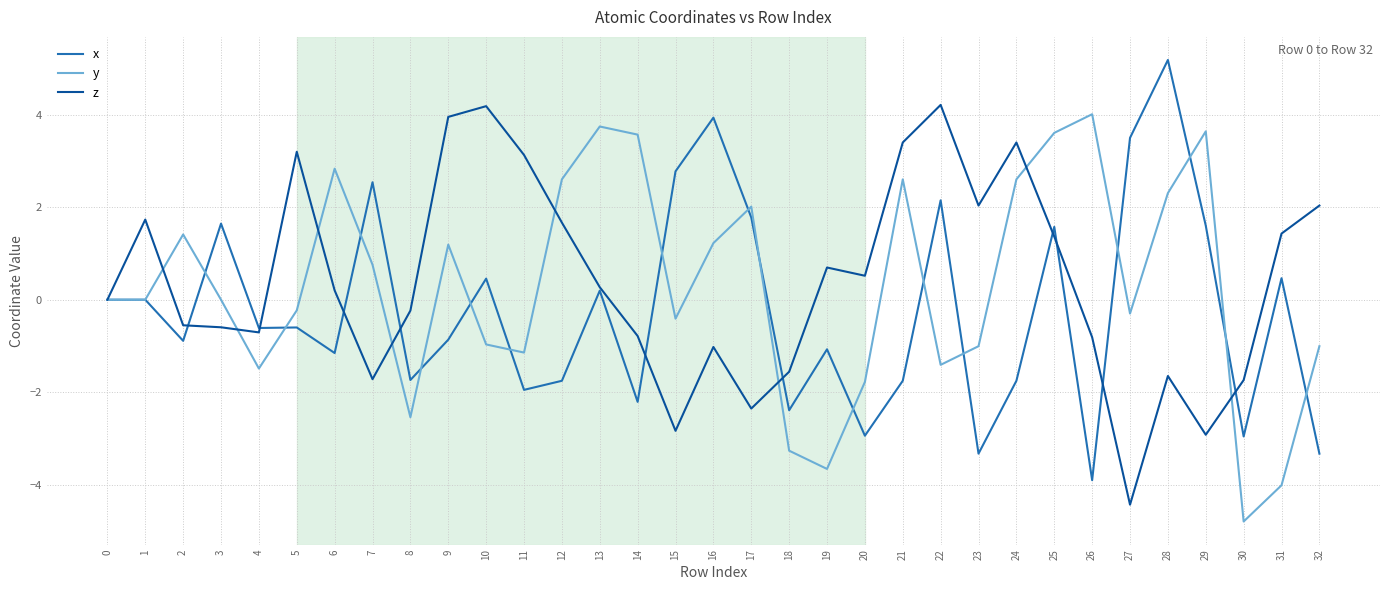

The value of x at 31 is 0.5. True or false?

True